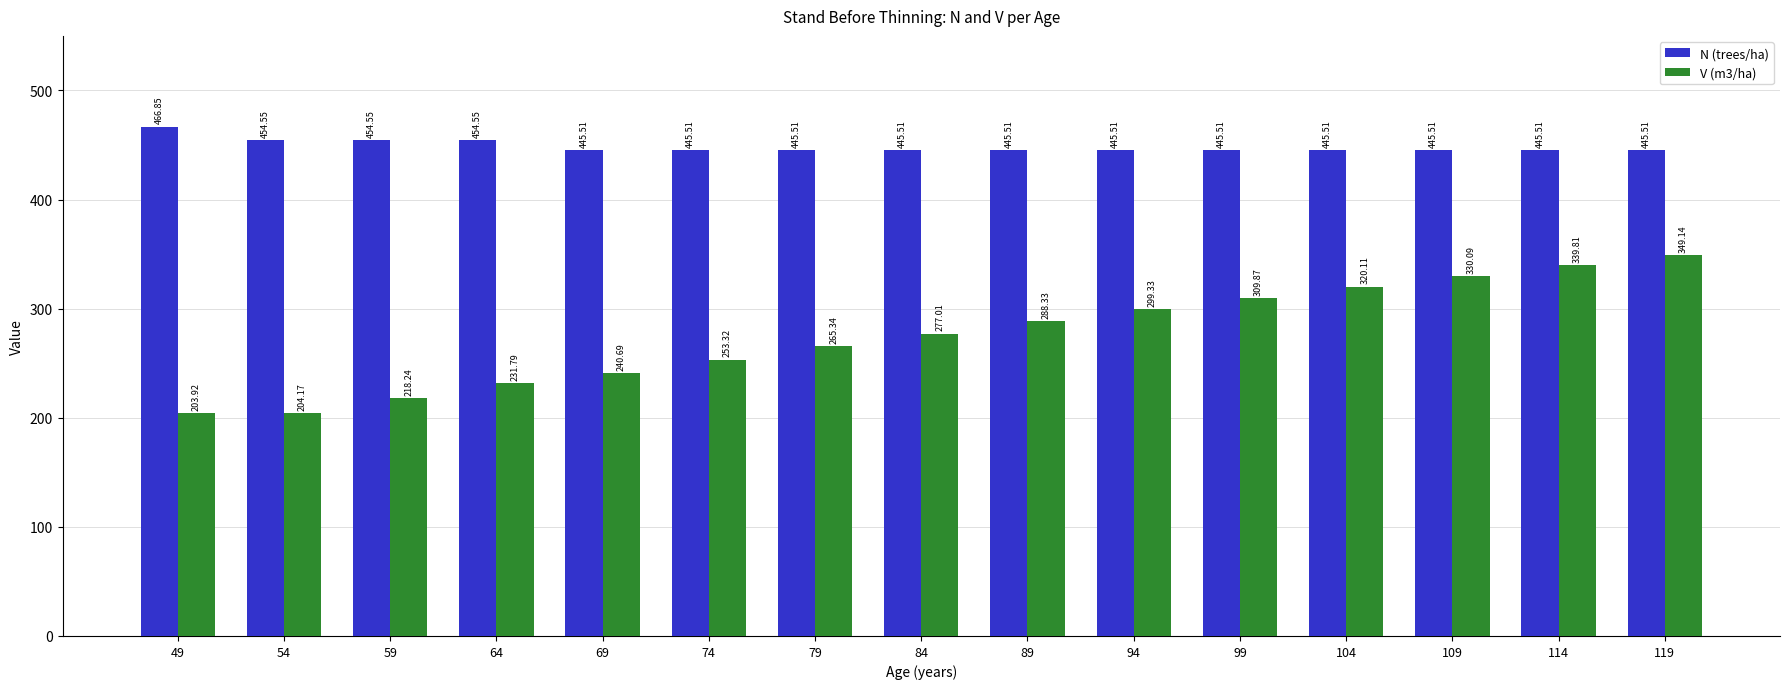

What is the highest value of the N (trees/ha) series?

466.9